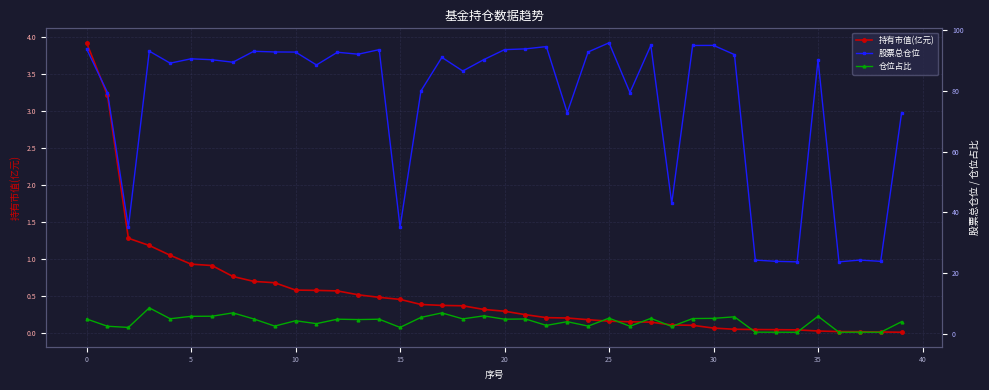

The value of 股票总仓位 at 25 is 95.8. True or false?

True